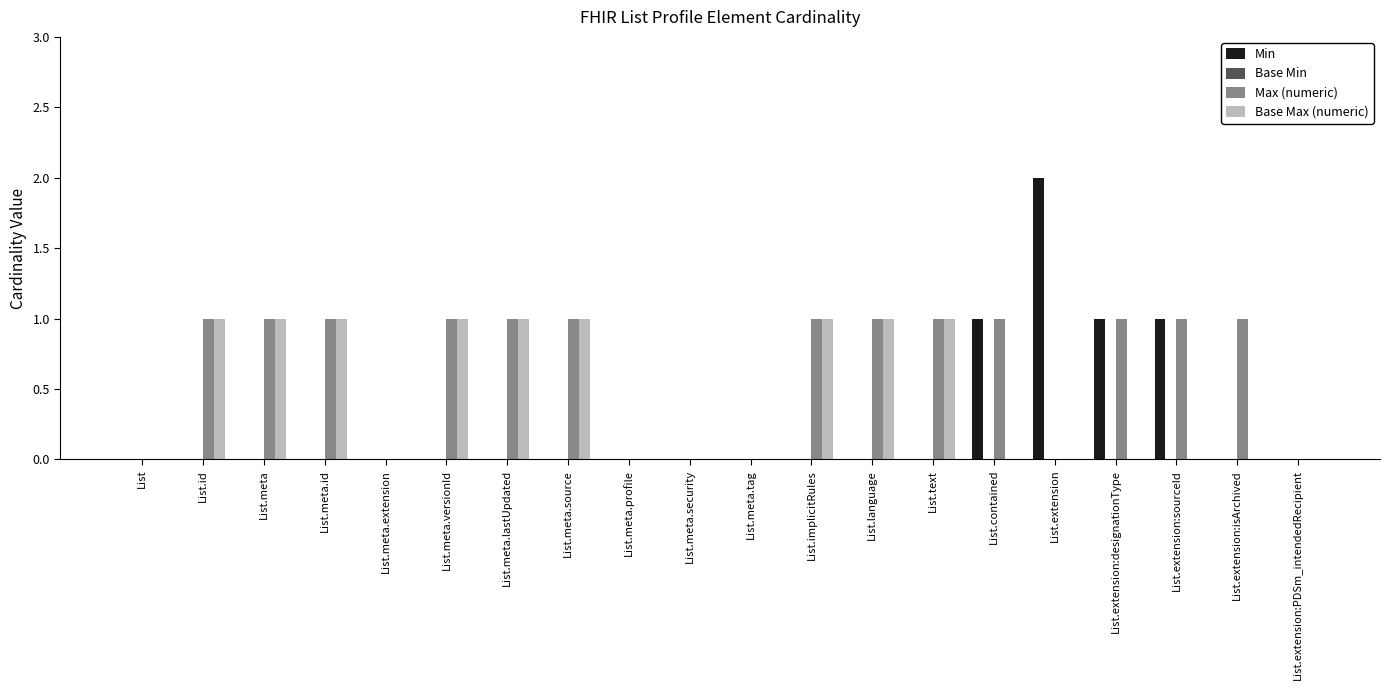

Which series changed the most between List.id and List.extension?

Min